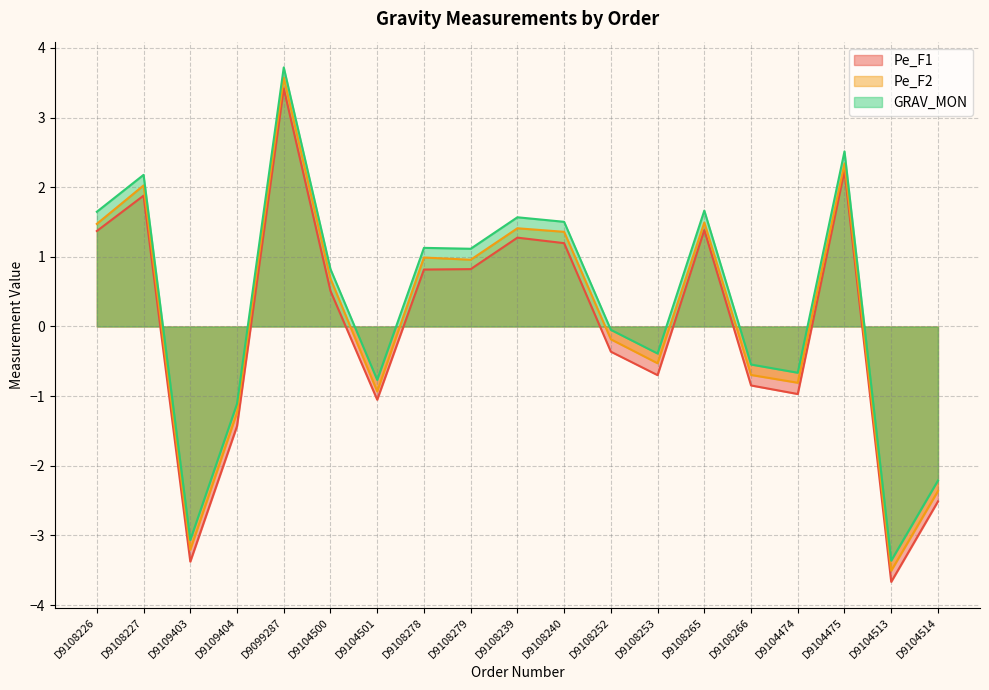

Which series has the largest total across all categories?

GRAV_MON